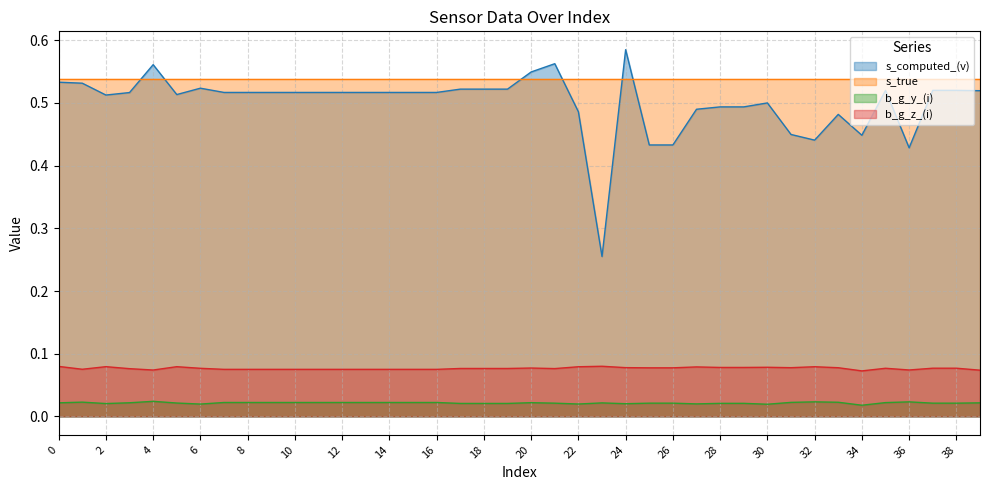

True or false: b_g_z_(i) and s_computed_(v) intersect in this chart.

False